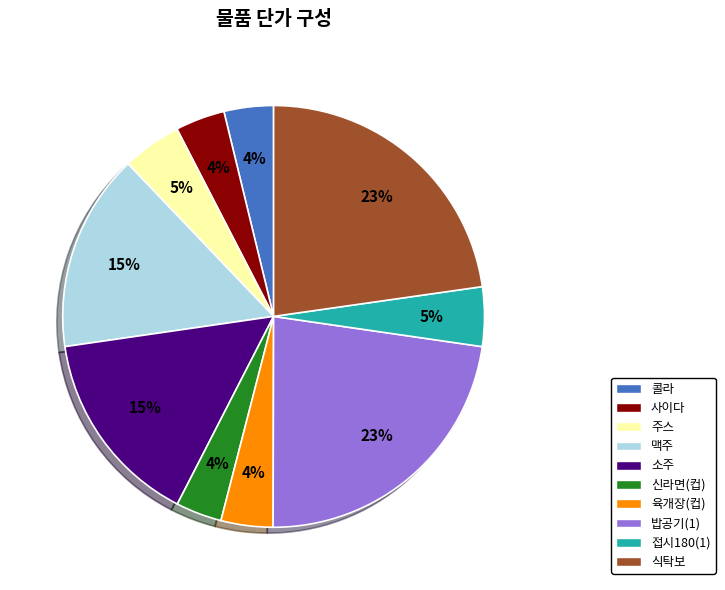

How many segments does this pie chart have?

10